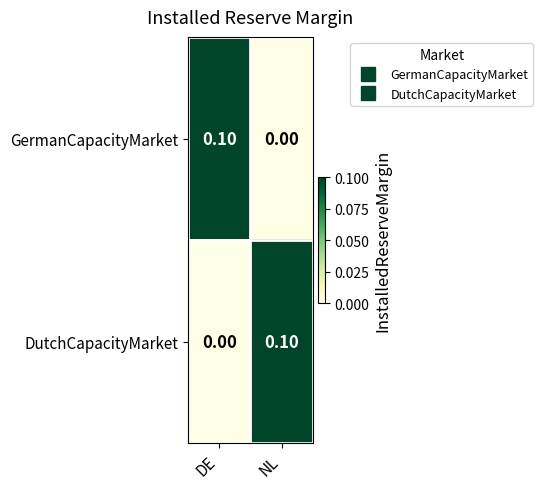

Rank the series at DE from lowest to highest value.

DutchCapacityMarket, GermanCapacityMarket